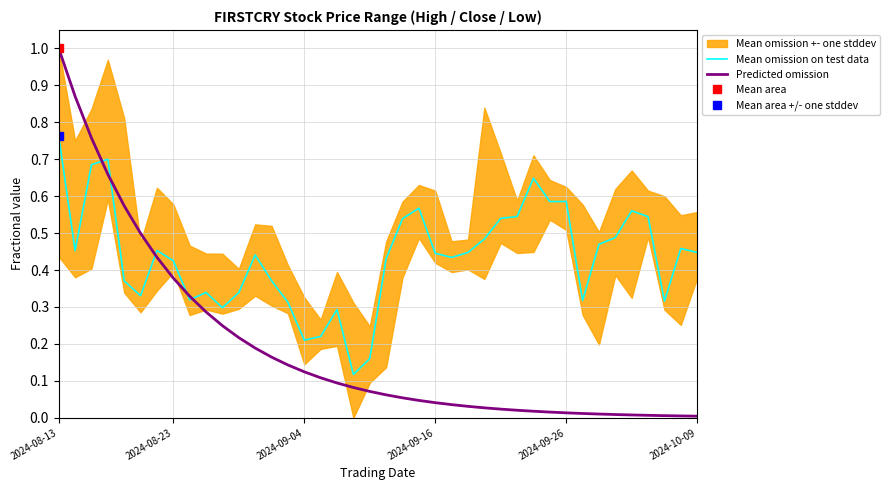

At which category is the sum across all series the highest?

2024-08-13